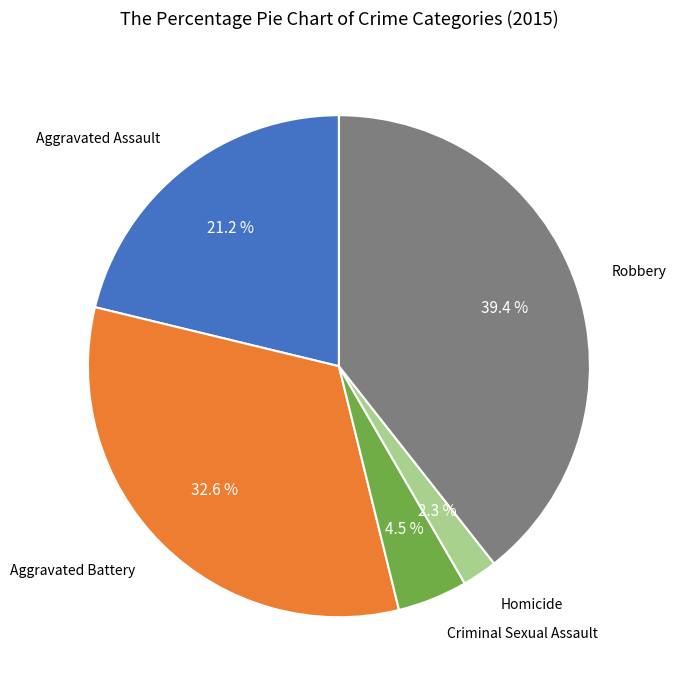

What percentage is the Aggravated Battery slice, to the nearest percent?

33%